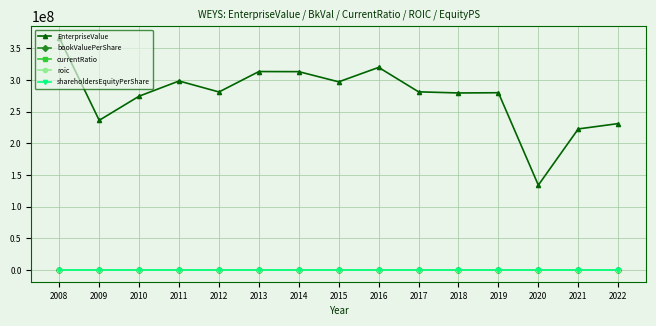

Rank the series by their maximum value, from highest to lowest.

EnterpriseValue, bookValuePerShare, shareholdersEquityPerShare, currentRatio, roic